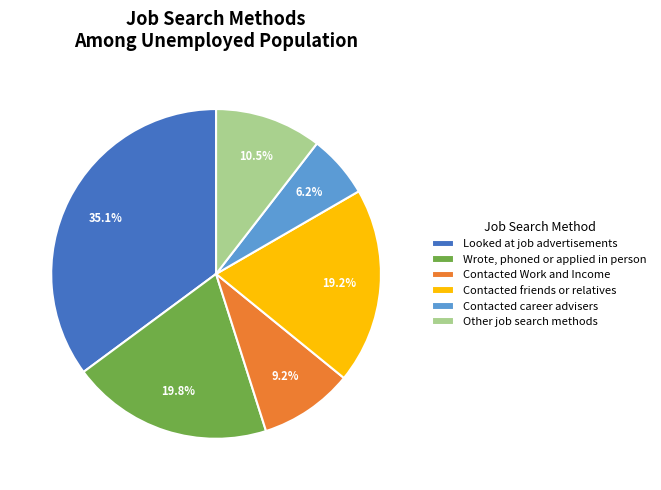

To the nearest percent, what portion does Contacted career advisers represent?

6%